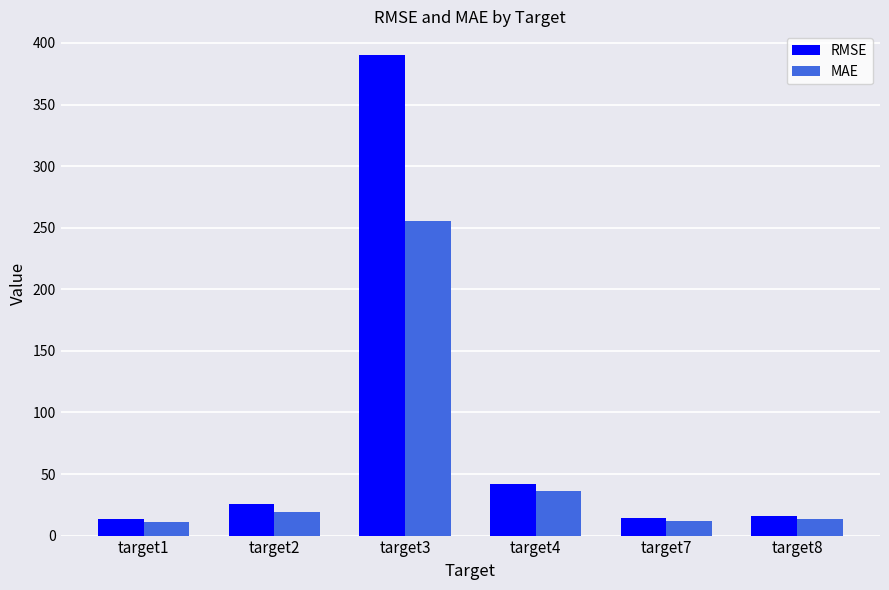

What is the average value of the MAE series?

57.7